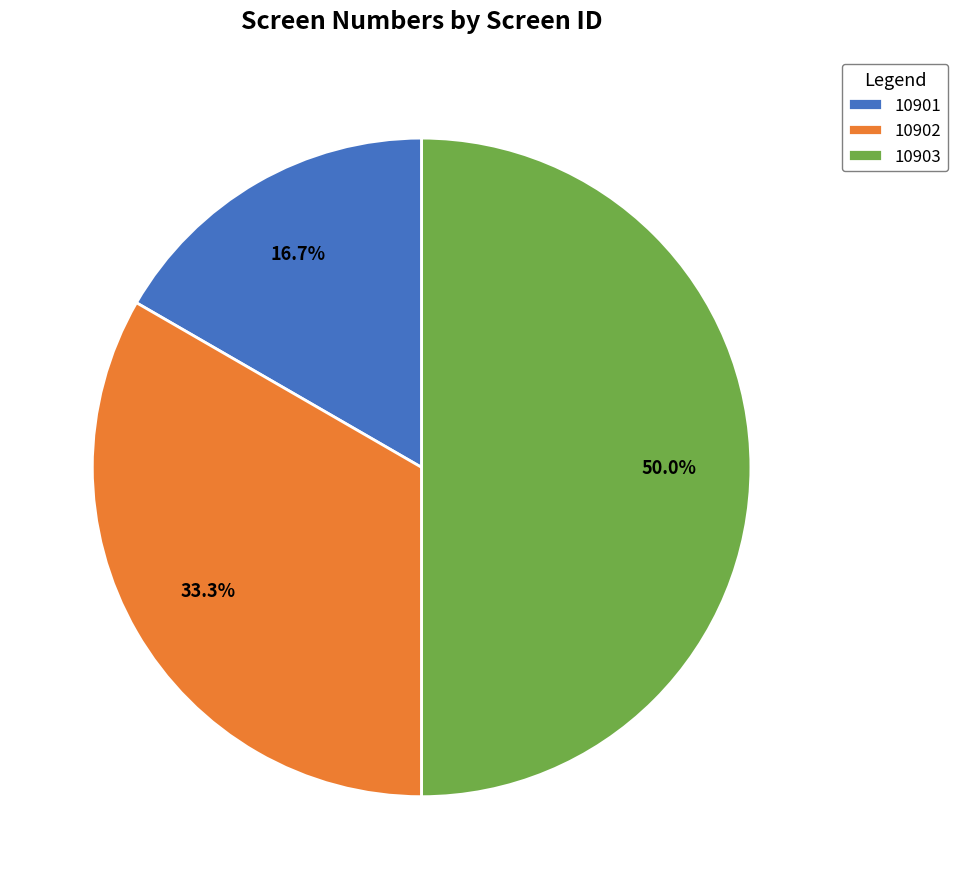

What percentage is the 10903 slice, to the nearest percent?

50%